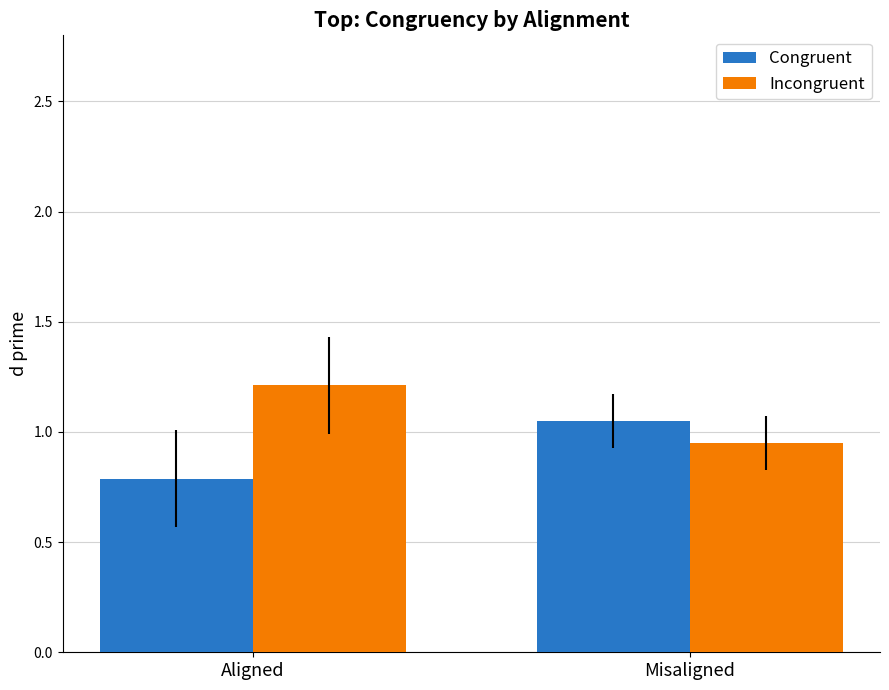

At which label does Incongruent first exceed 1?

Aligned